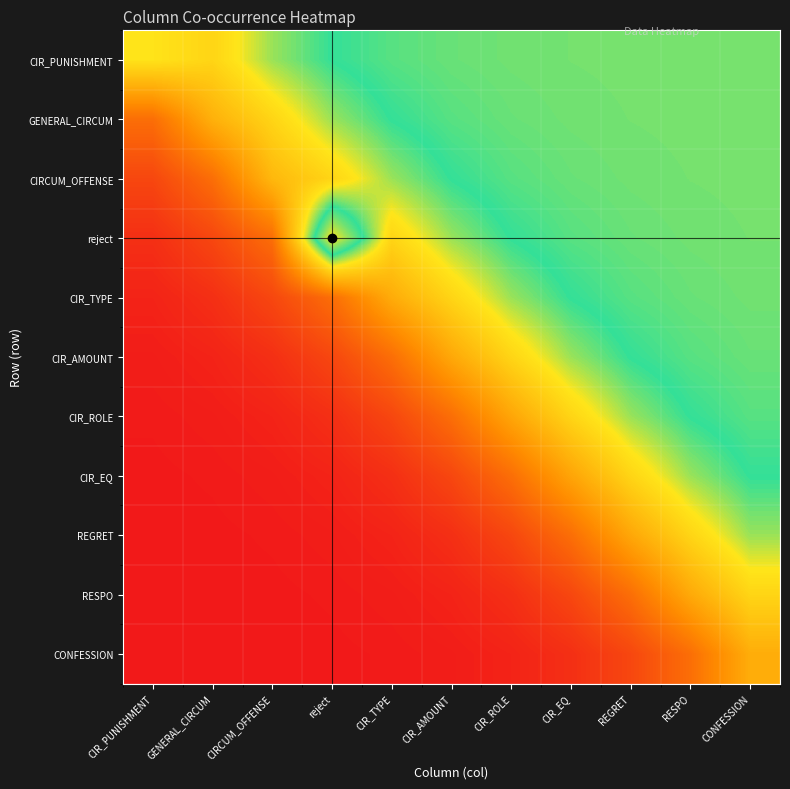

Which has a higher value, CIR_TYPE or CIR_EQ?

CIR_EQ